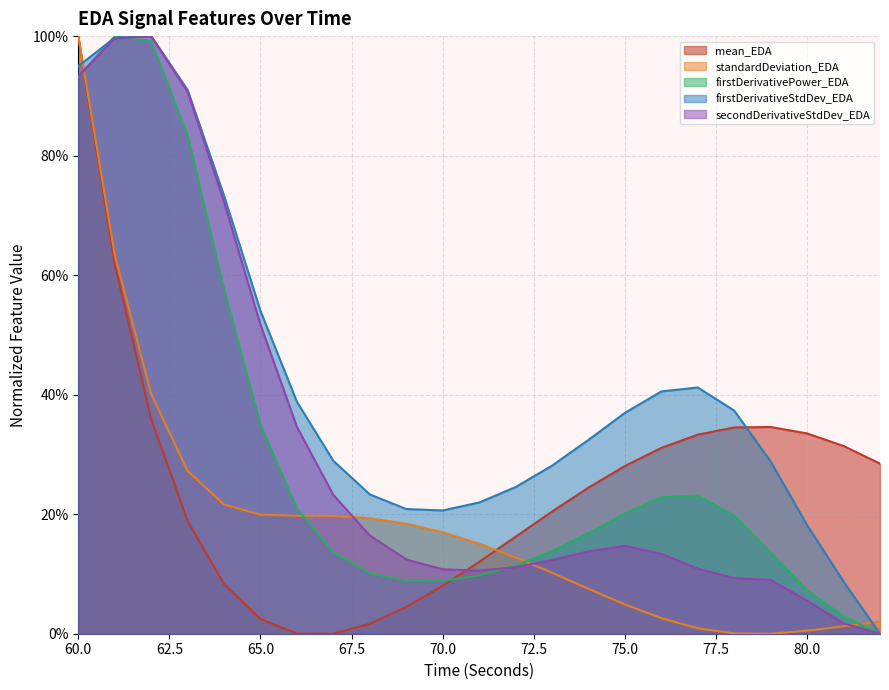

Is it true that firstDerivativePower_EDA equals 1.5 at 60?

False